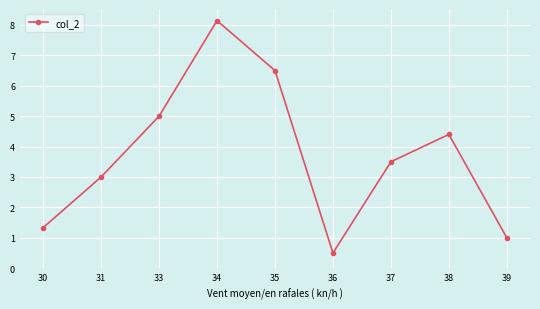

What is the value of the 6th point from the left?

0.5